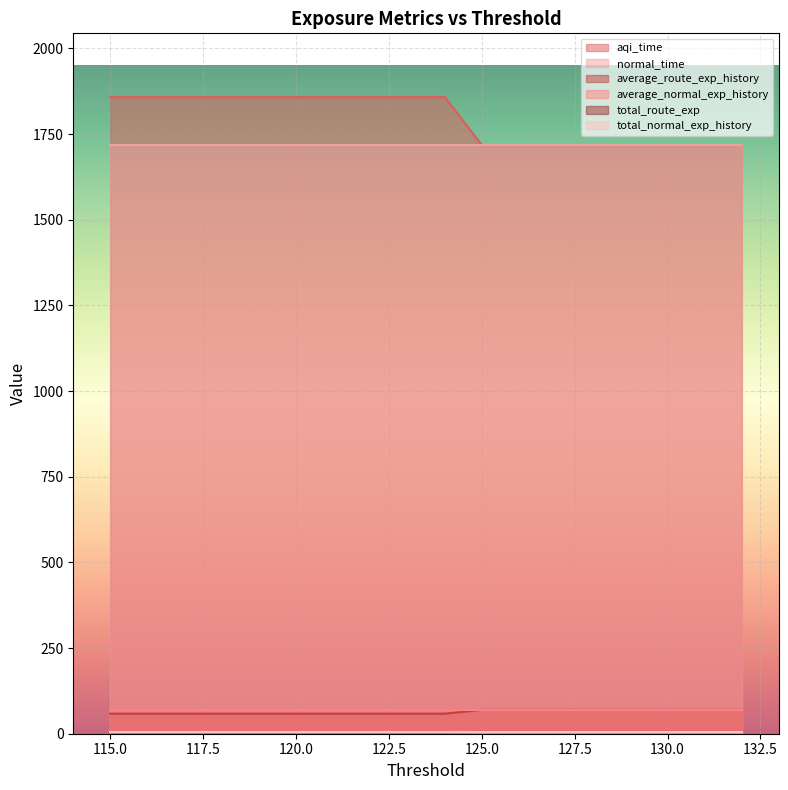

What is the spread (max minus min) of values at 127?

1713.0